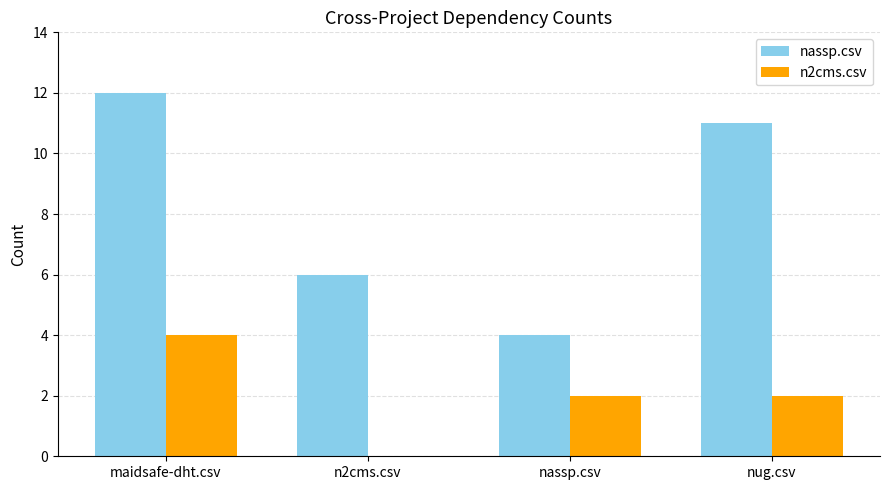

How many categories are shown in the chart?

4